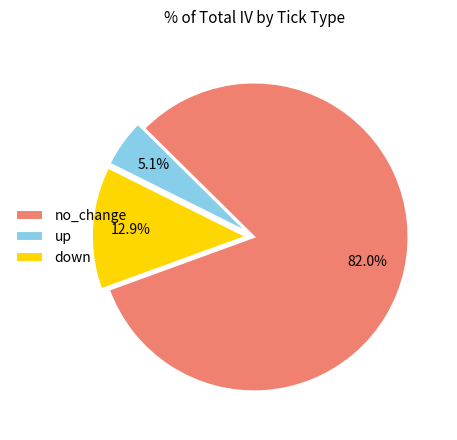

Combined, do down and up account for over 50%?

No